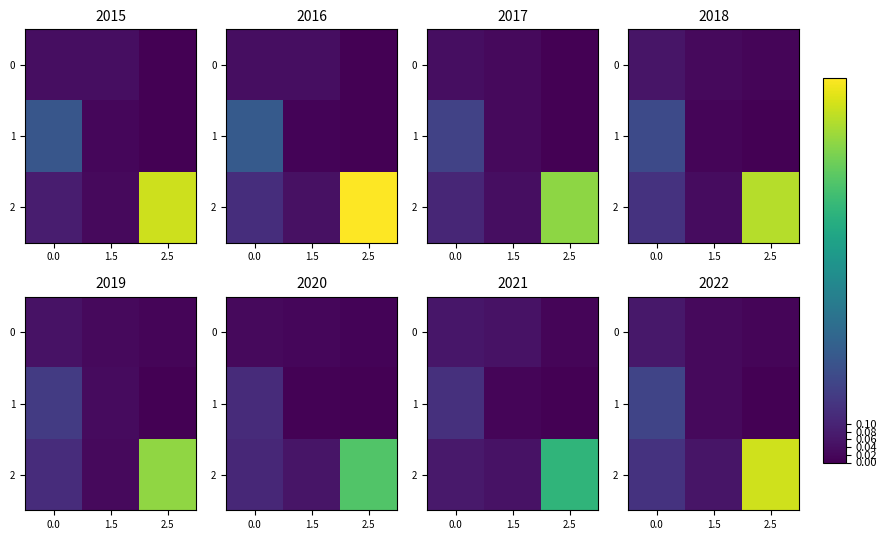

What is the difference between the 1 values at 1.5 and 0.0?

0.2